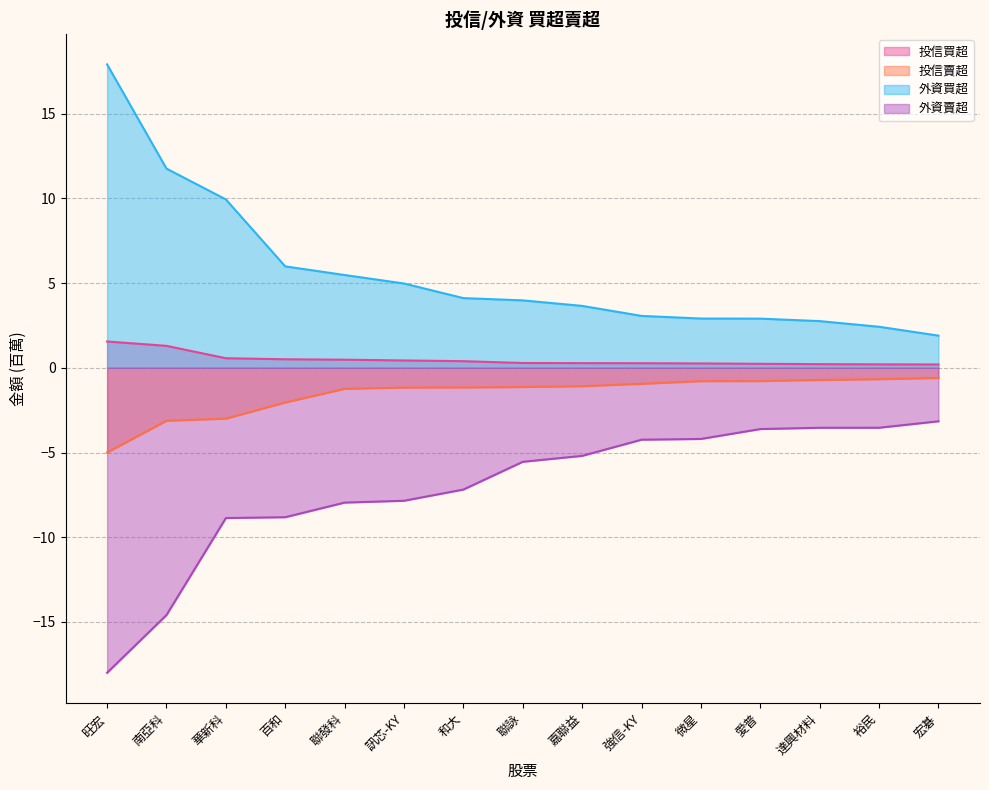

Is the value of 外資買超 at 聯詠 greater than the value of 外資賣超 at 愛普?

Yes